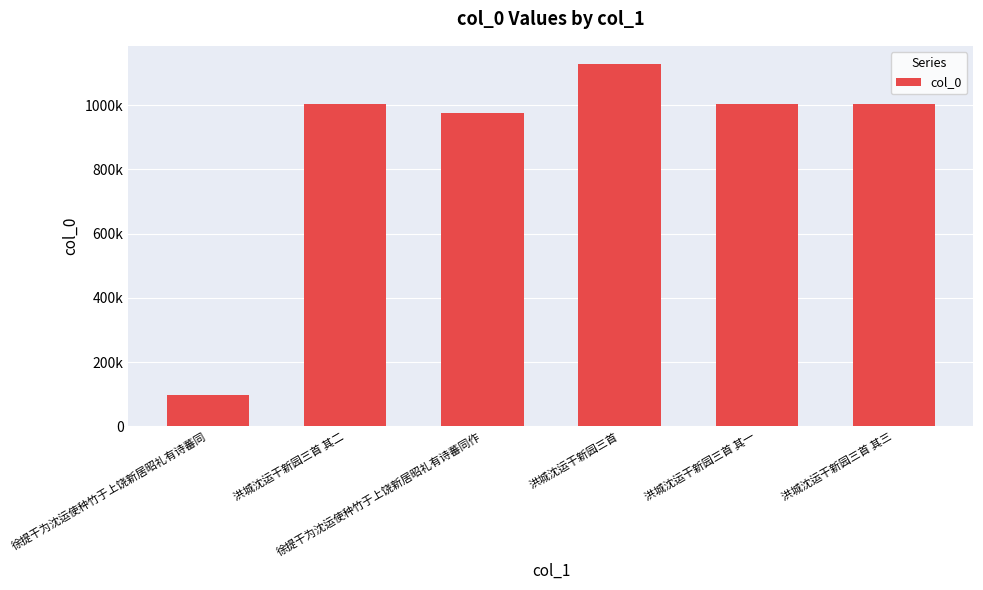

What value does the data have at 洪城沈运干新园三首 其一, to the nearest 100?

1003600